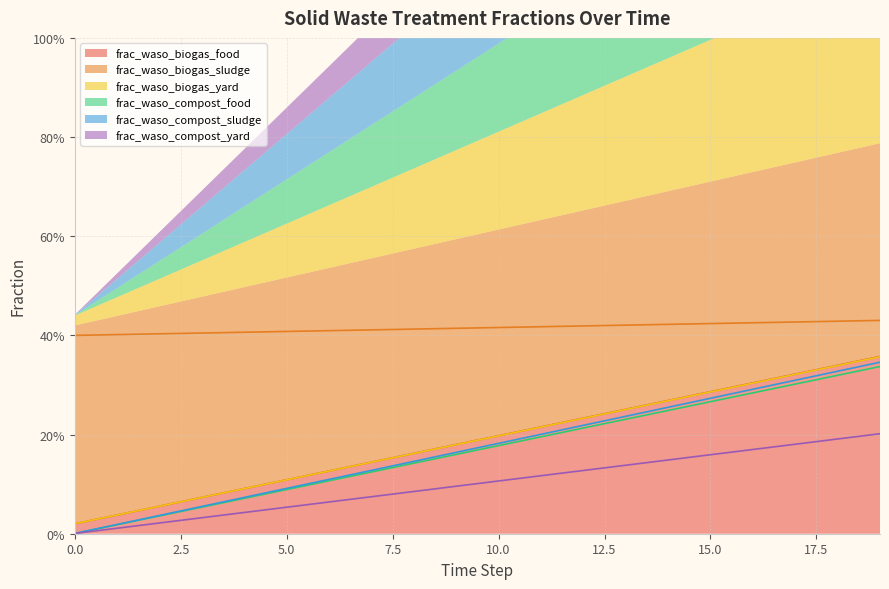

What is the sum of all frac_waso_biogas_food values?

3.8